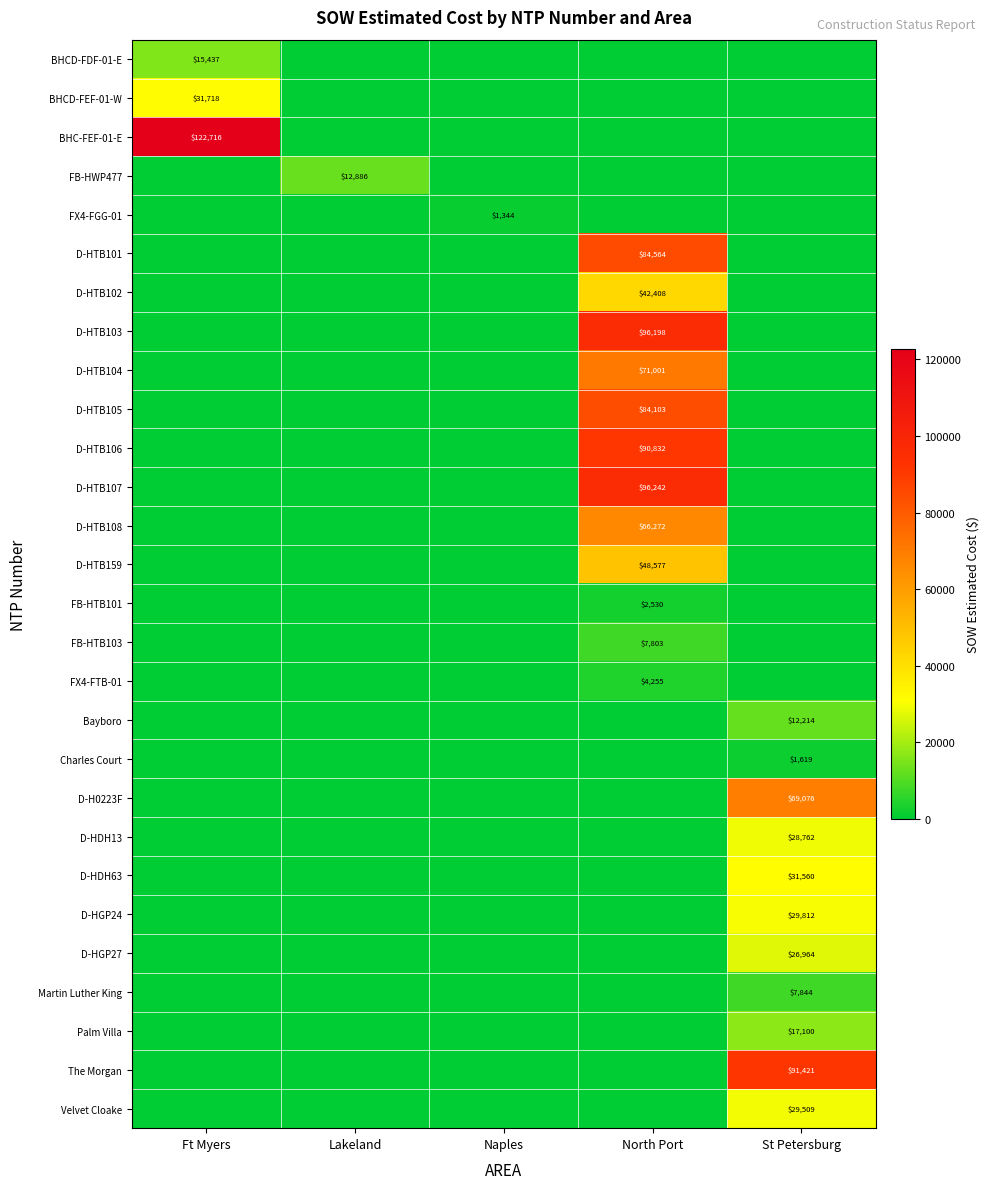

Between Ft Myers and St Petersburg, which series saw the biggest shift?

BHC-FEF-01-E